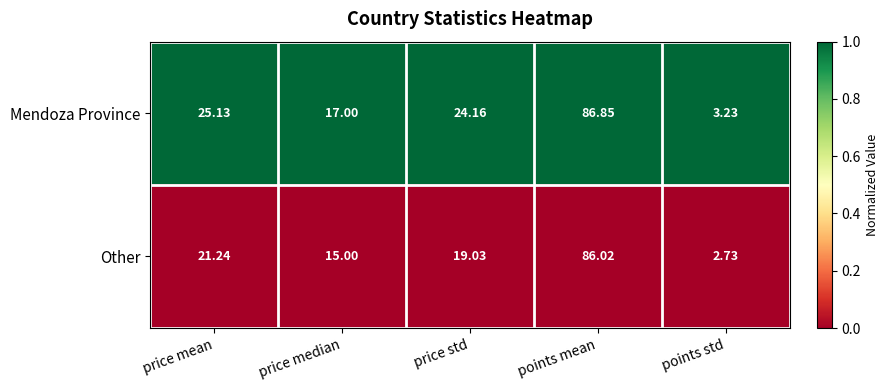

Which series changed the most between price mean and points mean?

Other